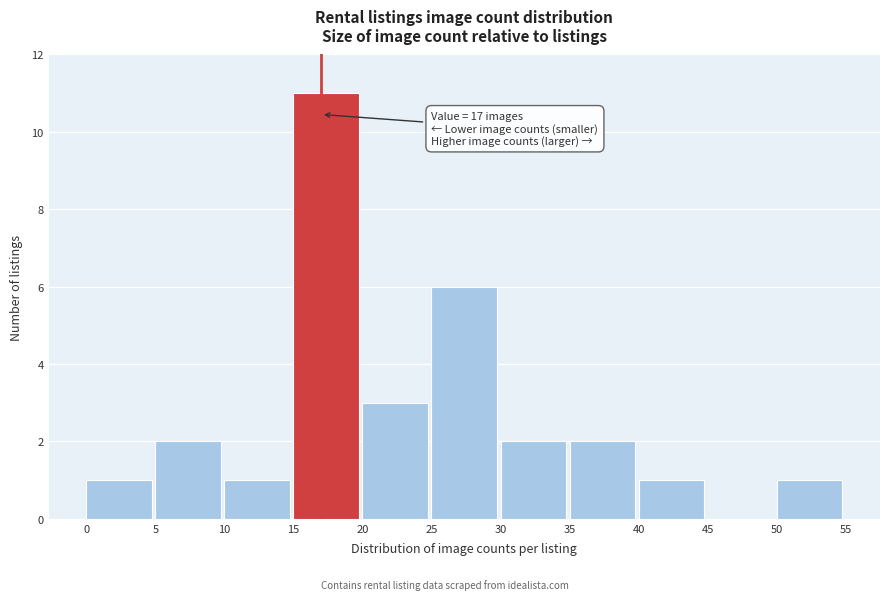

Which range on the x-axis has the tallest bar?

15 to 20